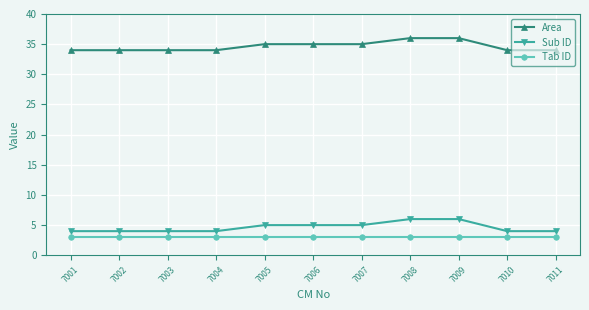

How many Area values are between 34 and 35?

9